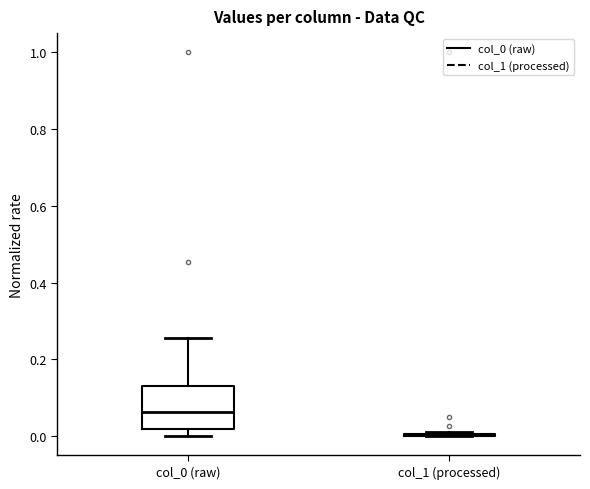

Comparing the boxes themselves (not the whiskers), which one is the tallest?

col_0 (raw)